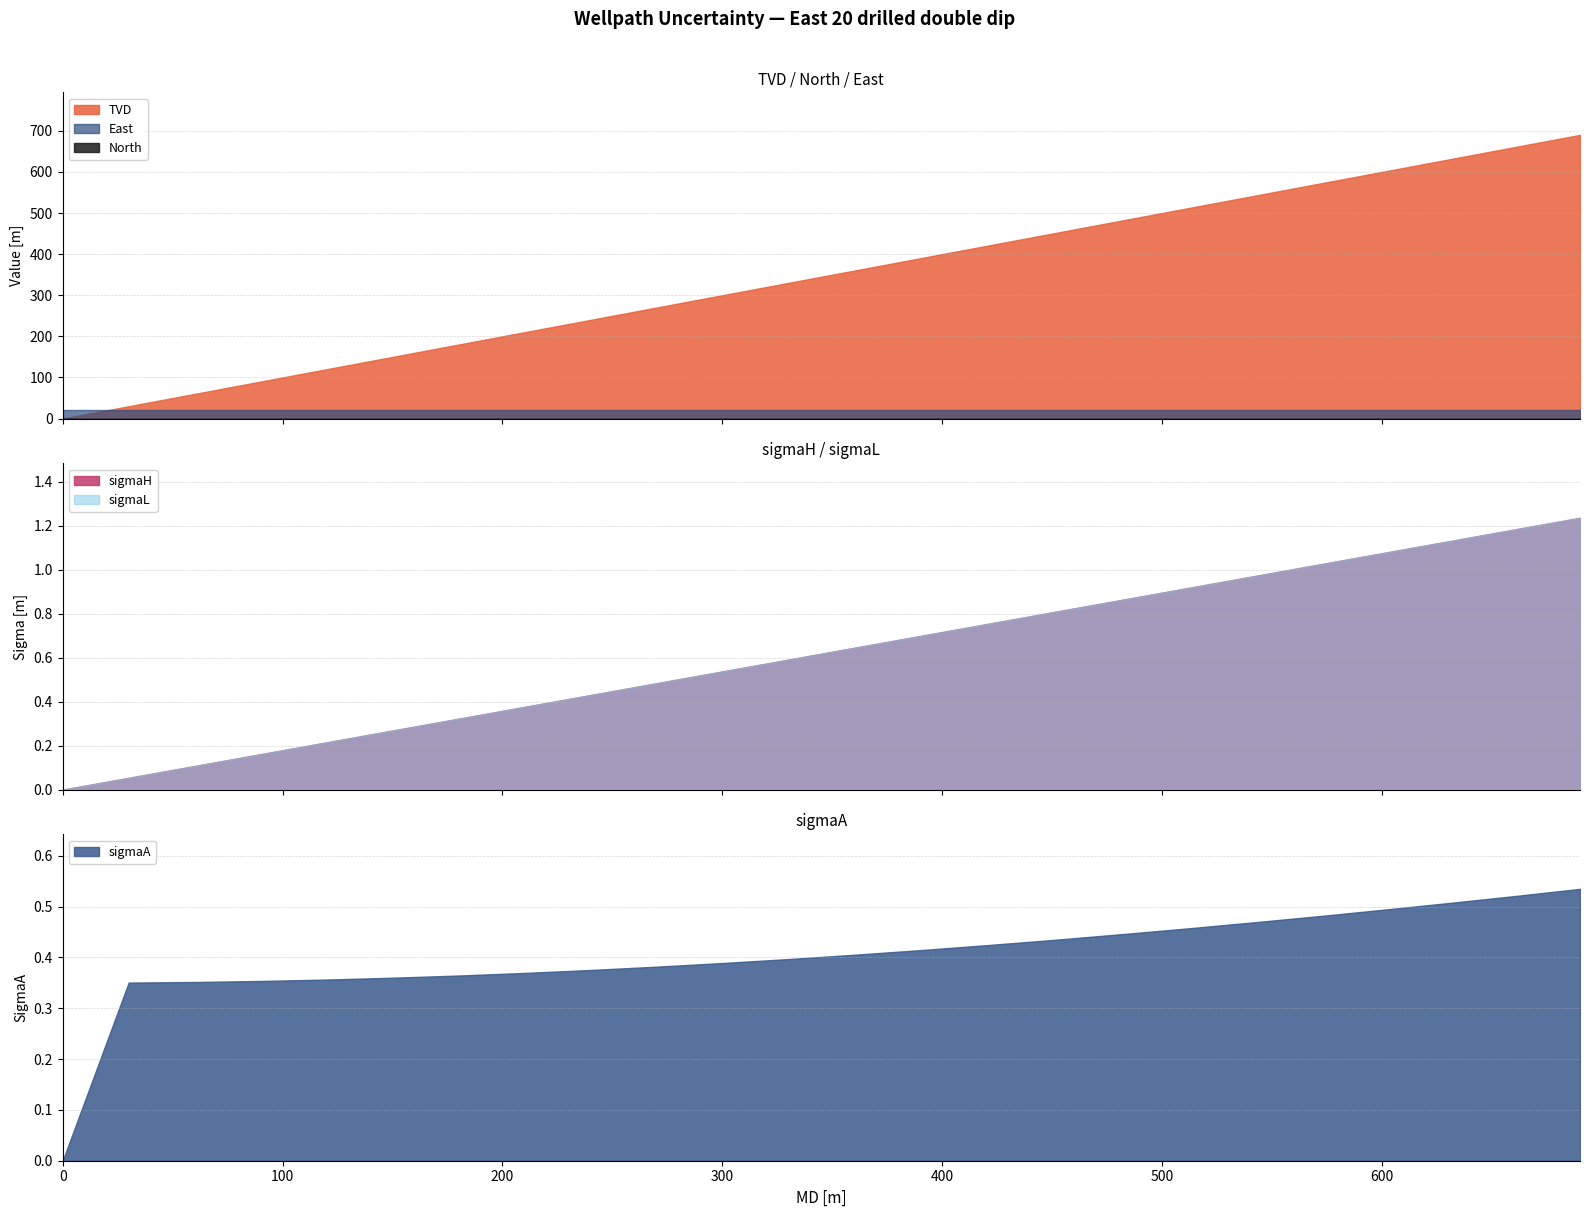

How many values in the sigmaH series exceed 0?

23